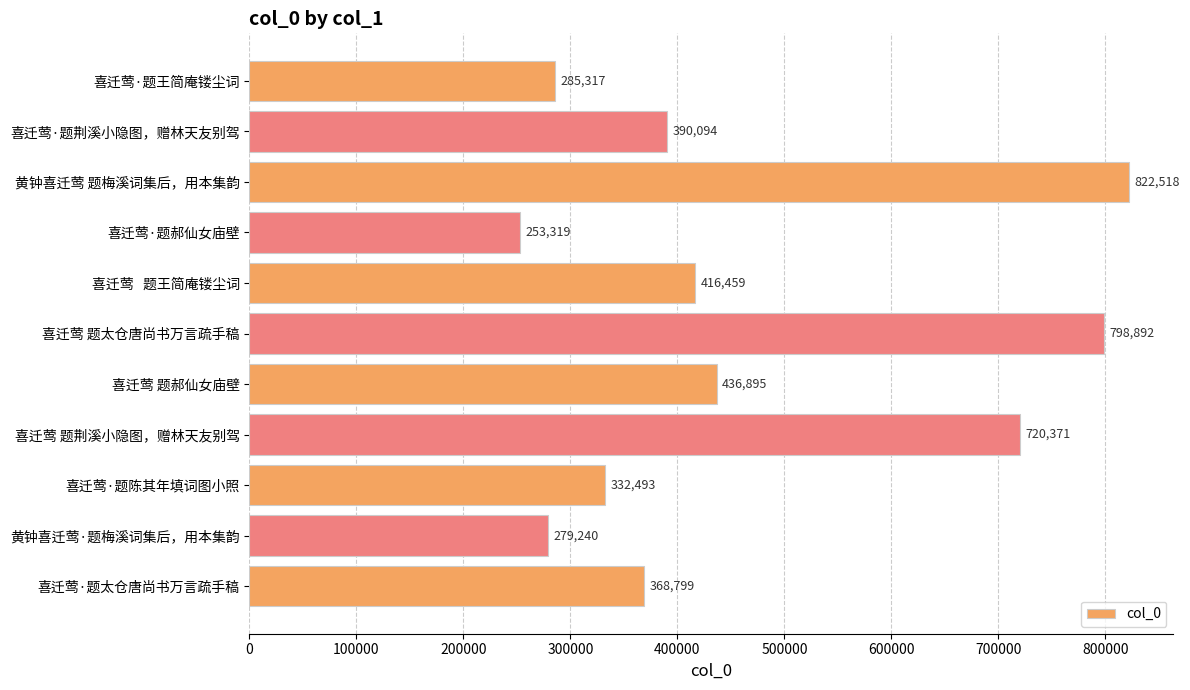

What is the value of the 9th bar from the top?

332493